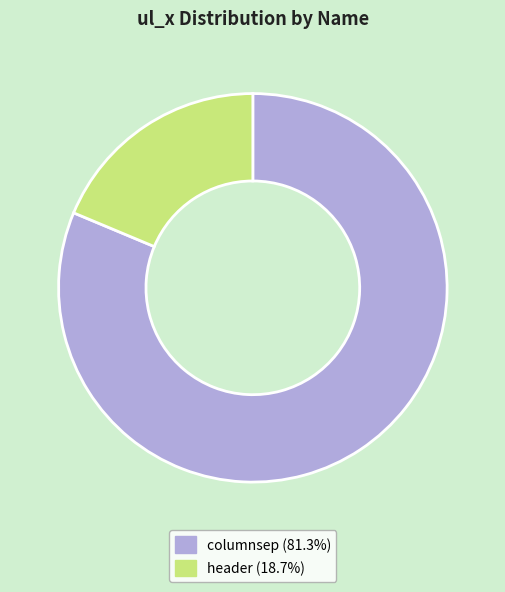

What is the majority slice?

columnsep